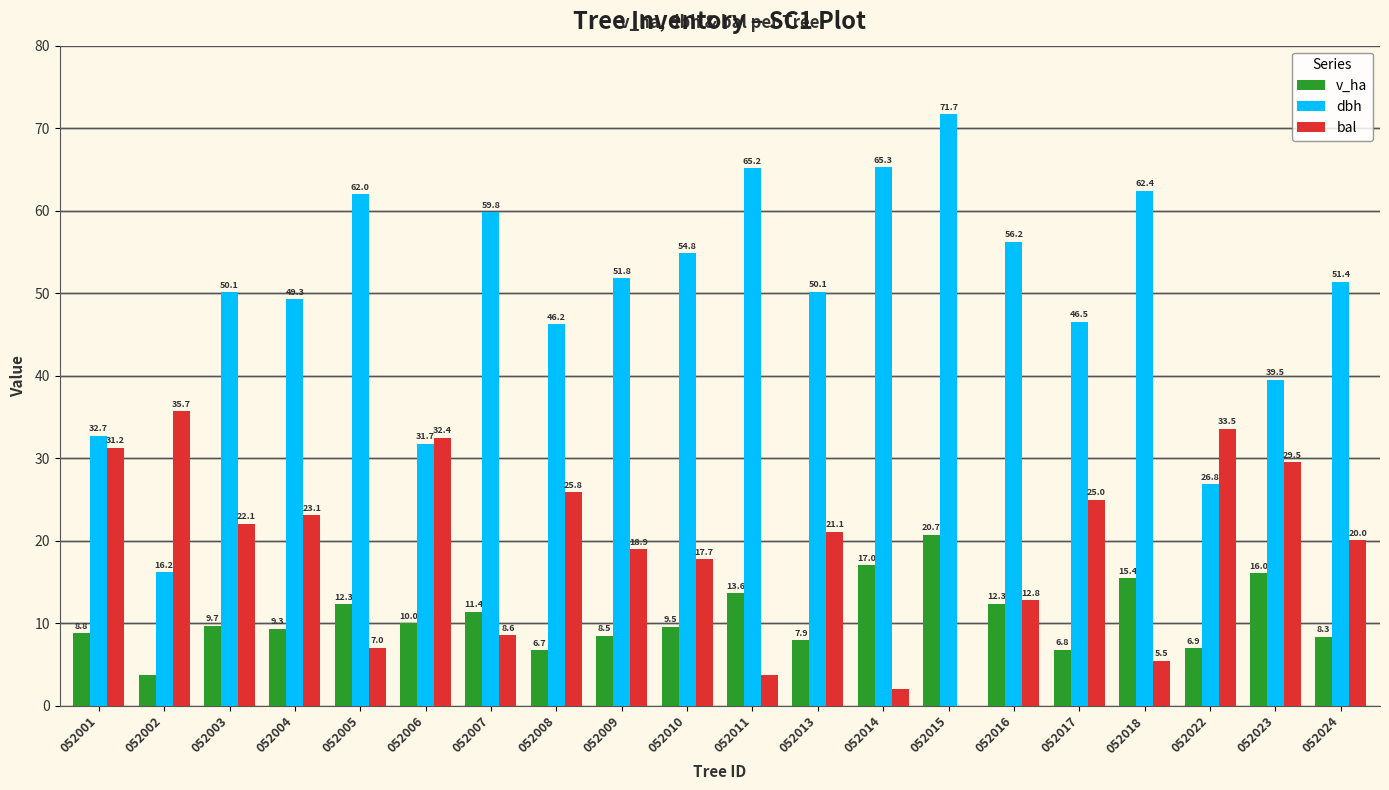

Between 052001 and 052002, which series saw the biggest shift?

dbh